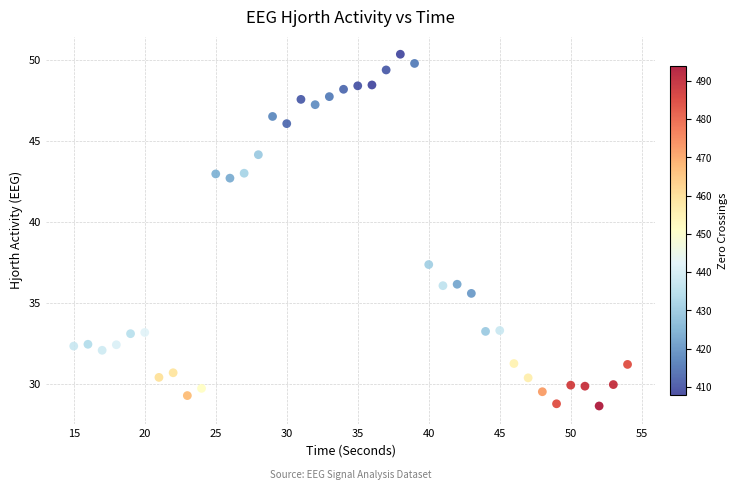

What is the range of Y values (max minus min)?

21.7